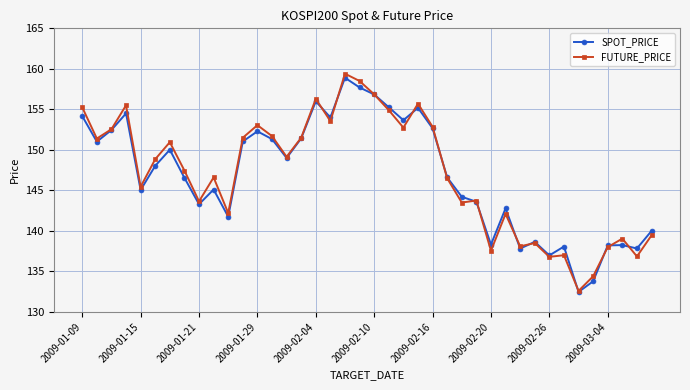

How many values in the SPOT_PRICE series are below 148?

20